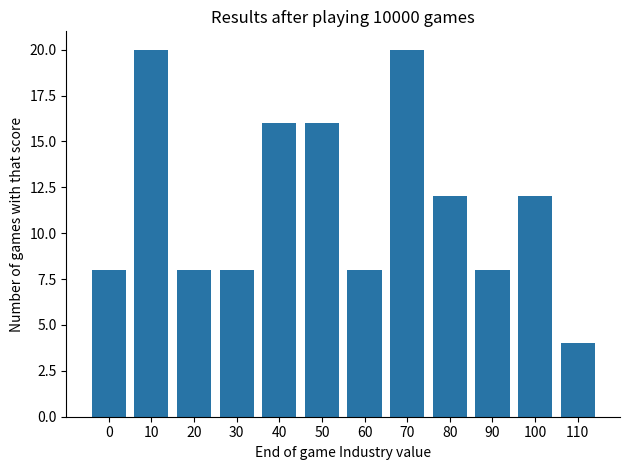

What is the average value?

12